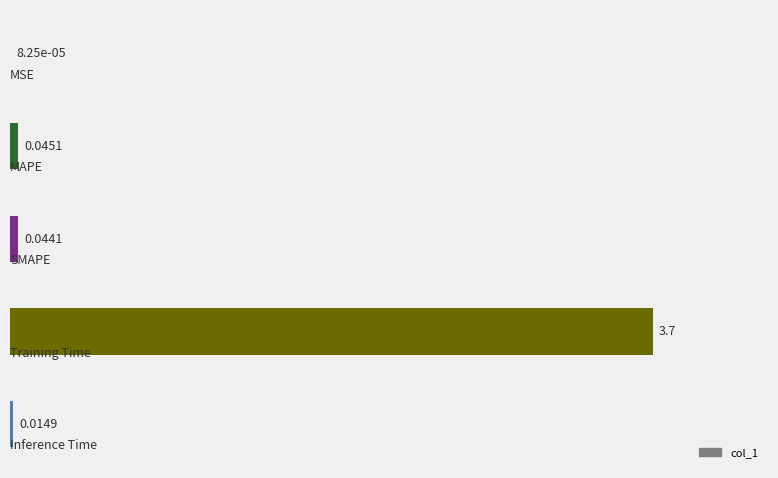

What is the sum of all values?

3.8